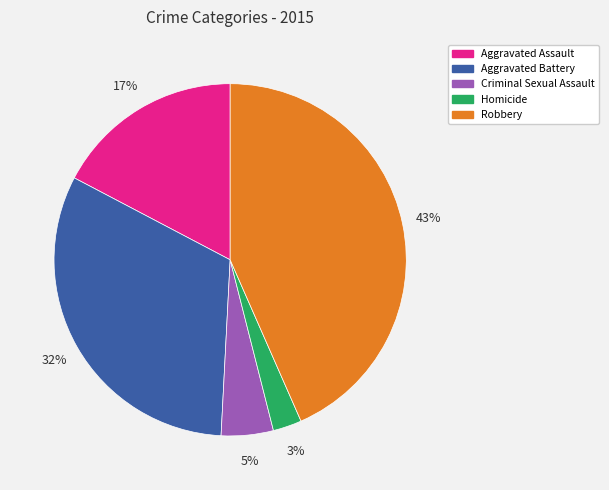

To the nearest percent, what percentage of the pie is Aggravated Assault?

17%